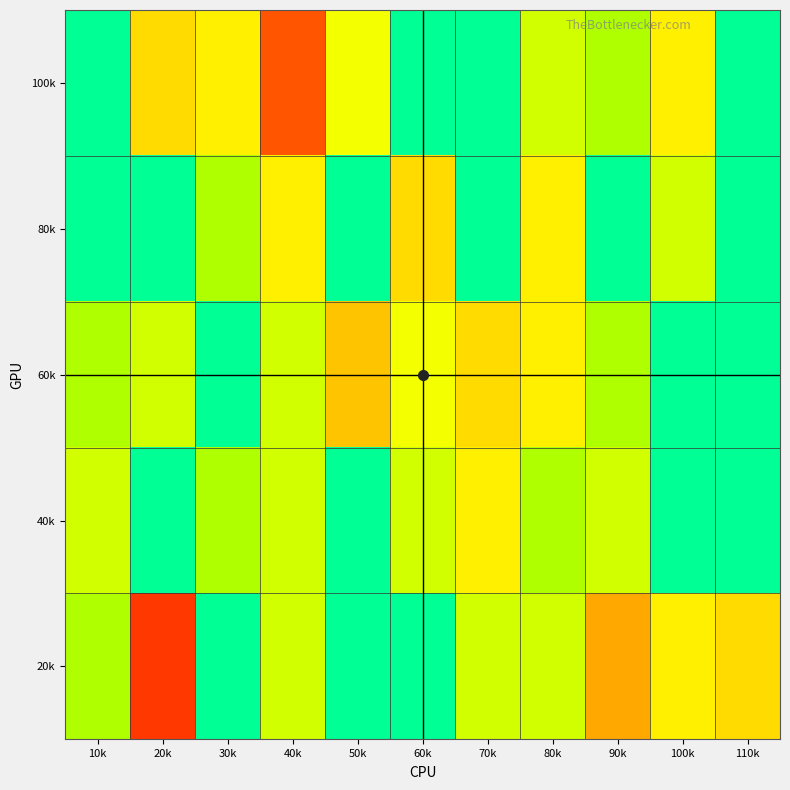

At how many categories does at least one series exceed 88?

11